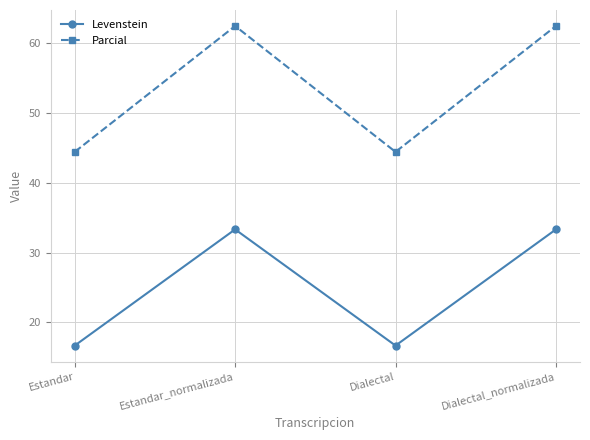

Where does the Parcial series first go above 62?

Estandar_normalizada